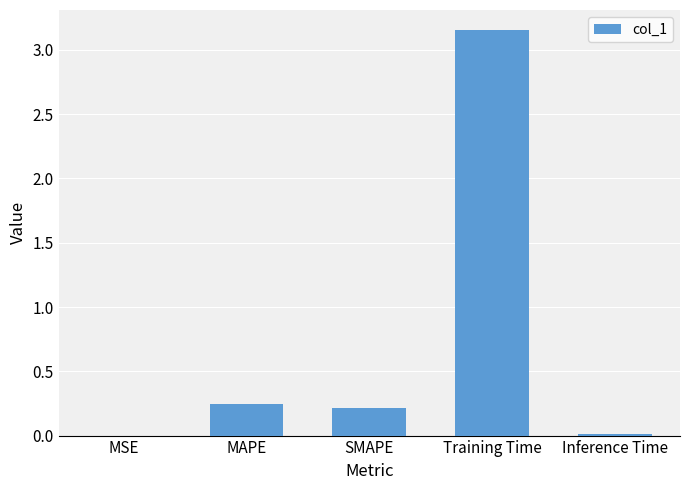

Which category has the highest value across all series?

Training Time